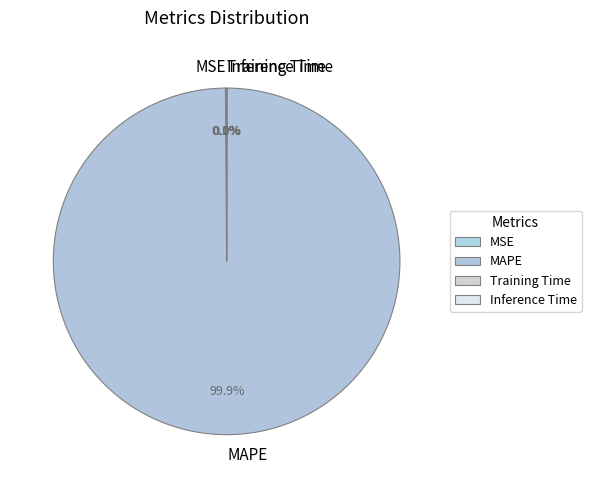

Does MAPE account for over 50% of the chart?

Yes